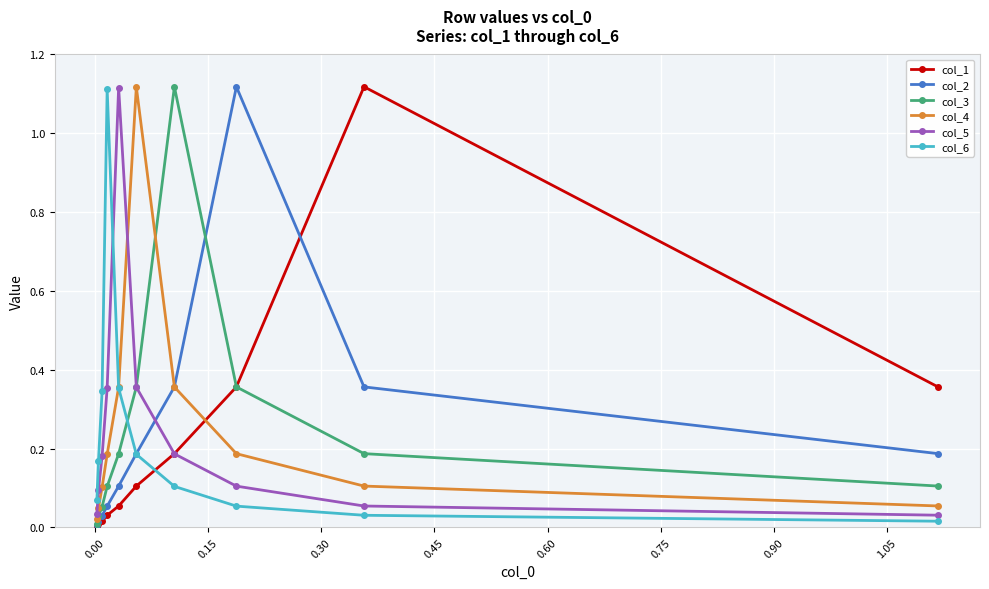

What is the spread (max minus min) of values at 0.15?

1.1